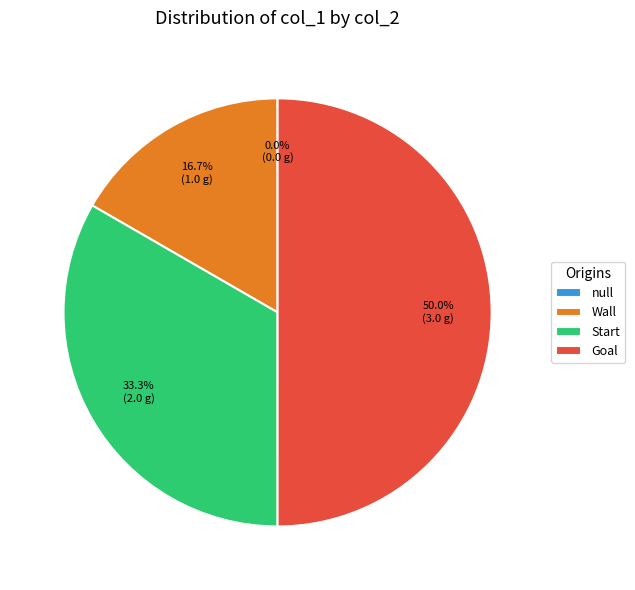

Between Start and Wall, which is larger?

Start